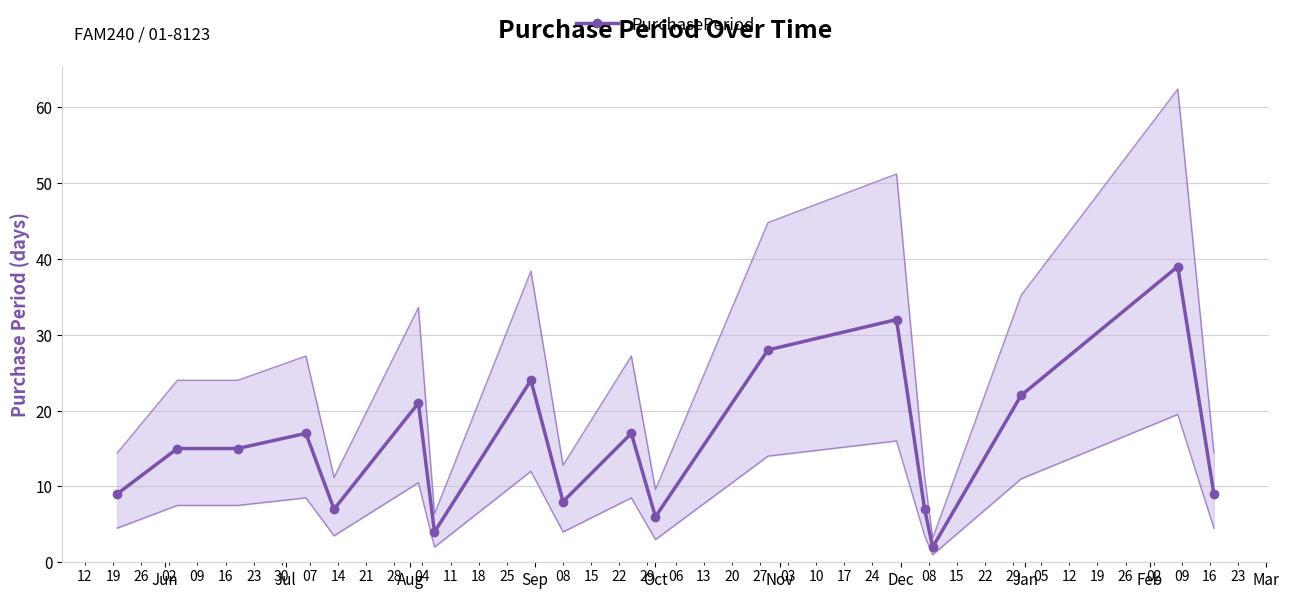

What is the smallest value displayed?

2